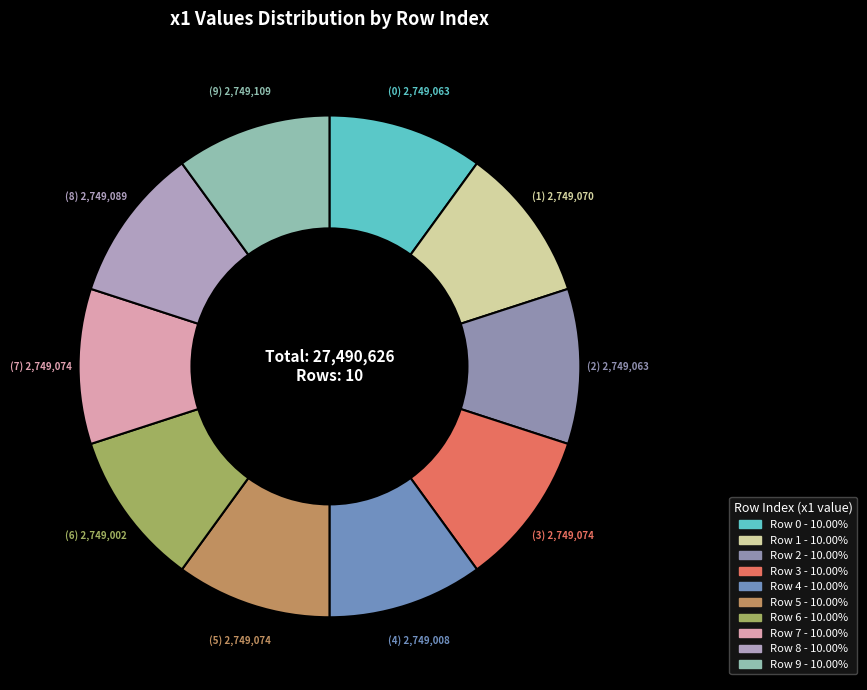

Count the number of slices in the pie.

10